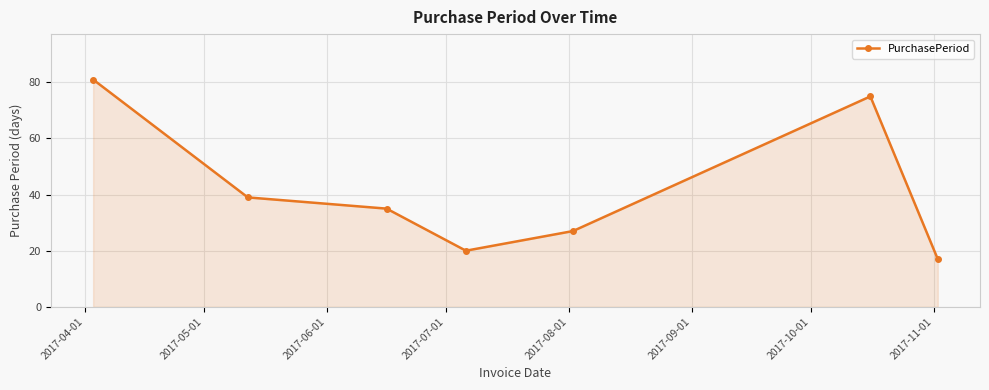

How many points are lower than both their immediate neighbors (excluding endpoints)?

1